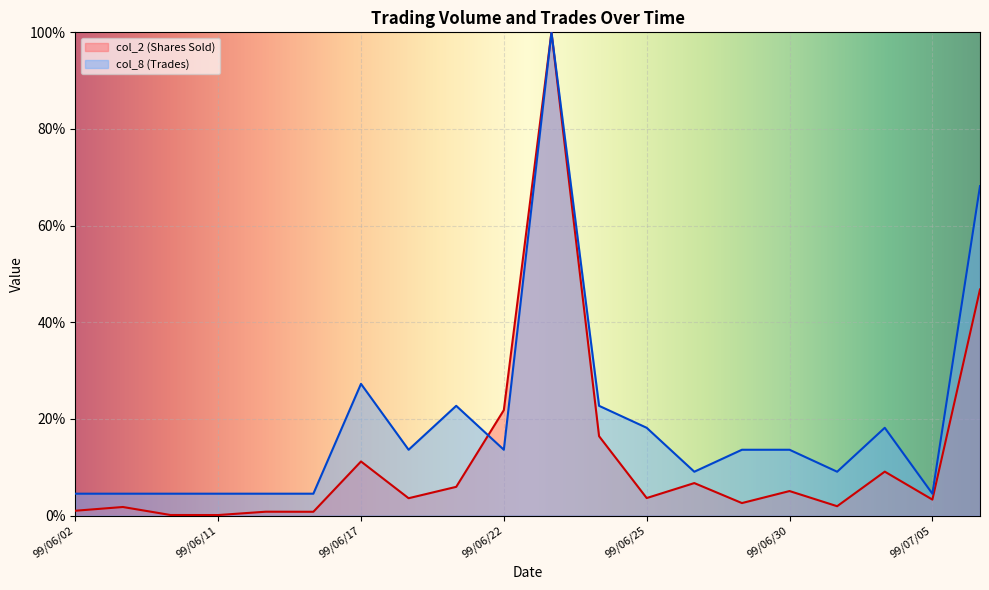

What is the total value across all series at 99/07/01?

11.0